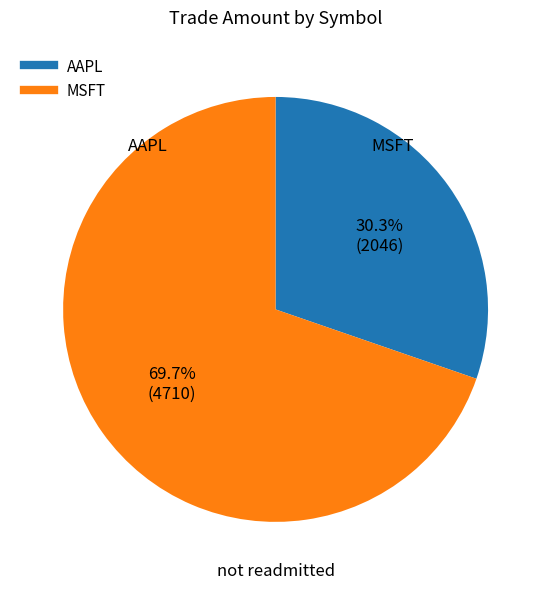

Count the number of slices in the pie.

2